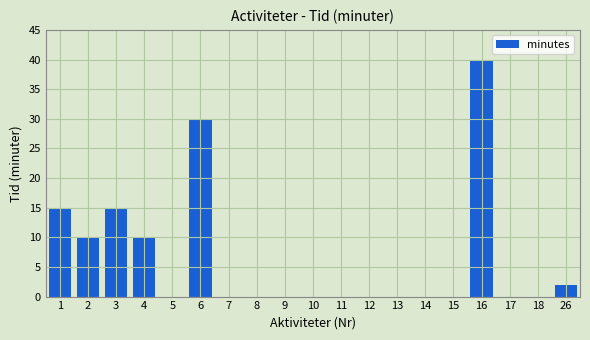

Reading left to right, transcribe all the data shown in this chart.

1=15	2=10	3=15	4=10	5=0	6=30	7=0	8=0	9=0	10=0	11=0	12=0	13=0	14=0	15=0	16=40	17=0	18=0	26=2